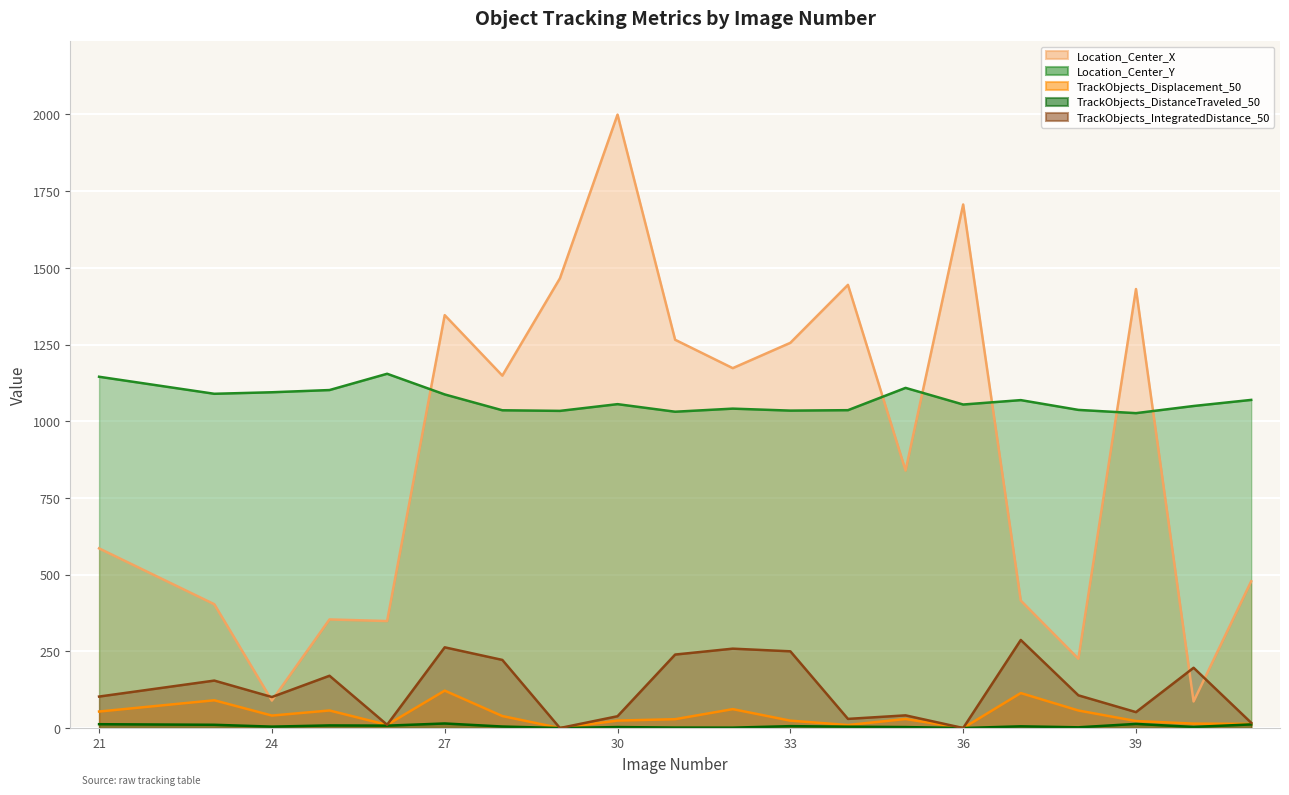

At how many categories does at least one series exceed 261?

20